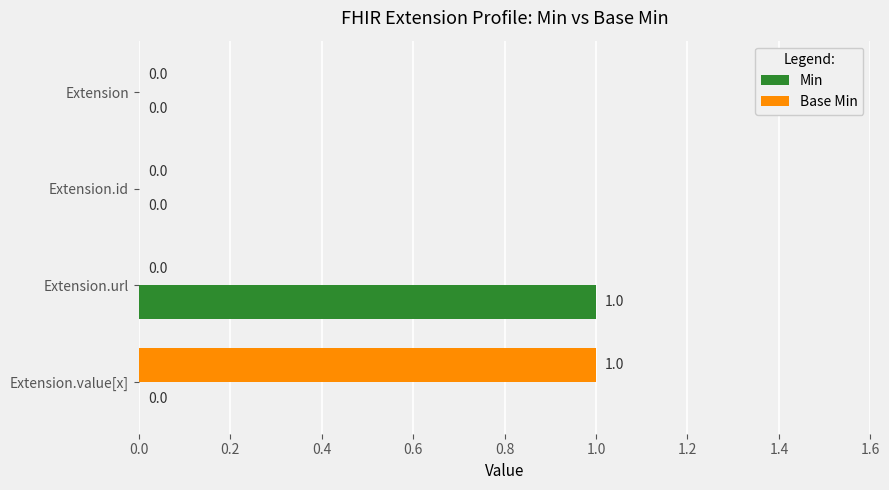

What are all the series names shown in the legend?

Min, Base Min